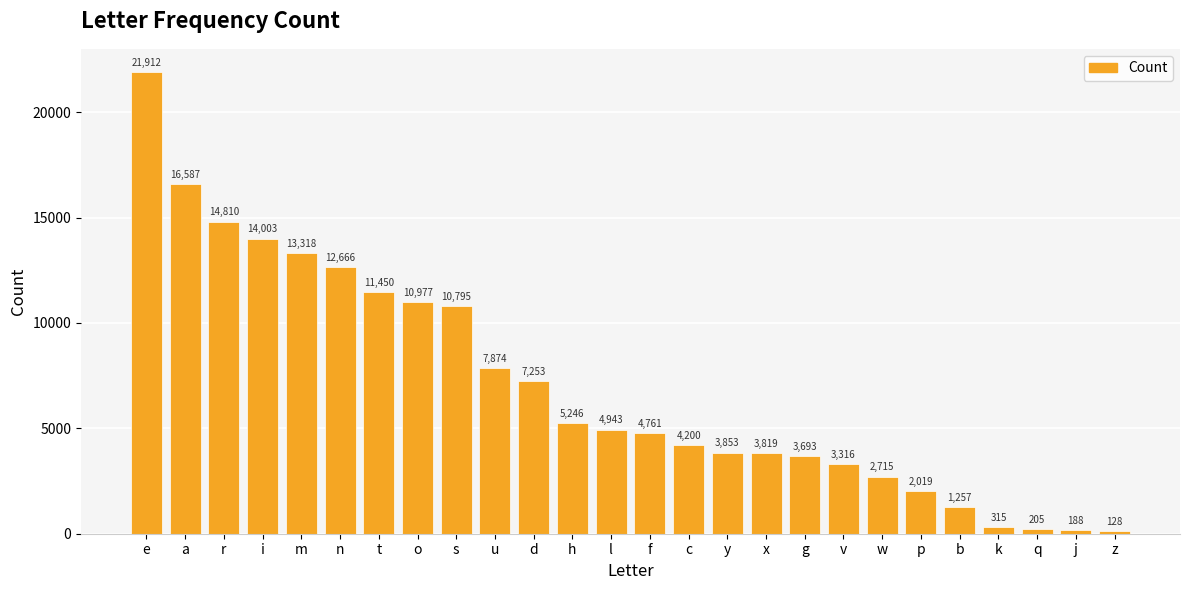

Reading left to right, transcribe all the data shown in this chart.

21912	16587	14810	14003	13318	12666	11450	10977	10795	7874	7253	5246	4943	4761	4200	3853	3819	3693	3316	2715	2019	1257	315	205	188	128